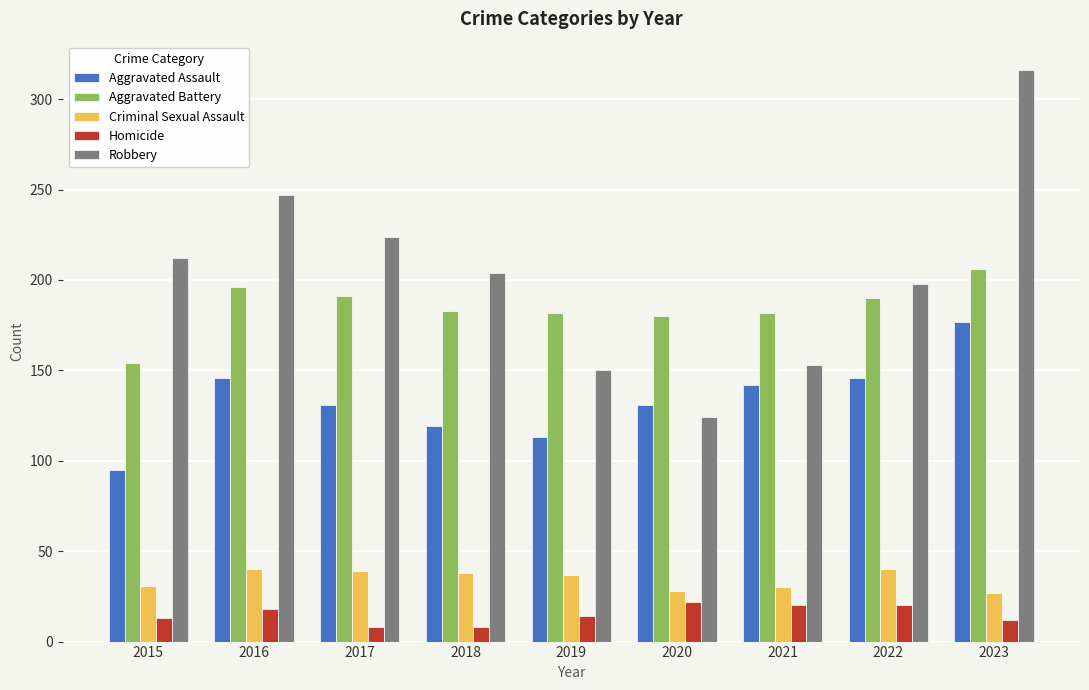

At which category is the sum across all series the highest?

2023